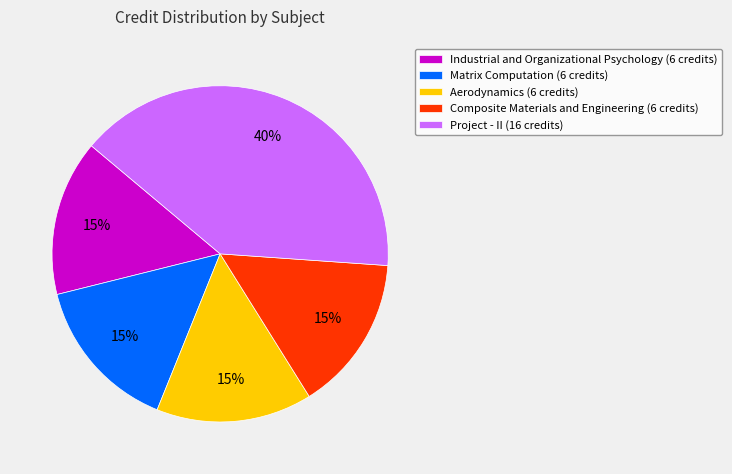

To the nearest percent, what is the difference between the Project - II and Composite Materials and Engineering slice percentages?

25%